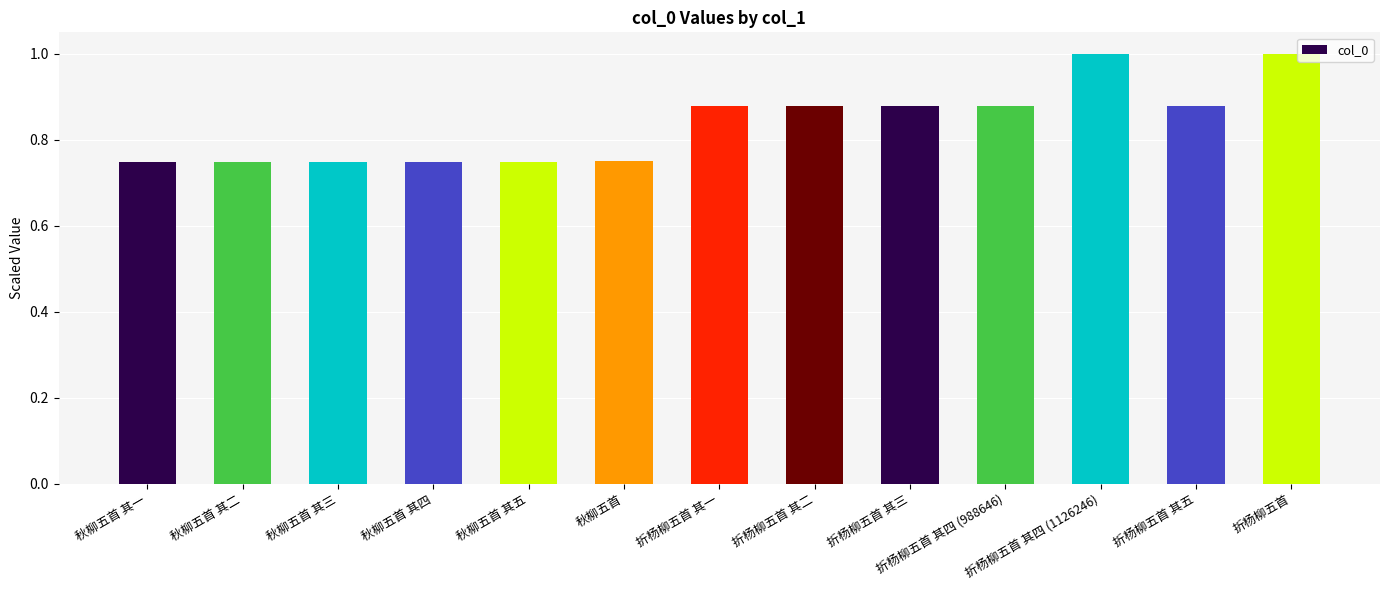

What is the difference between the second highest and second lowest values?

0.3